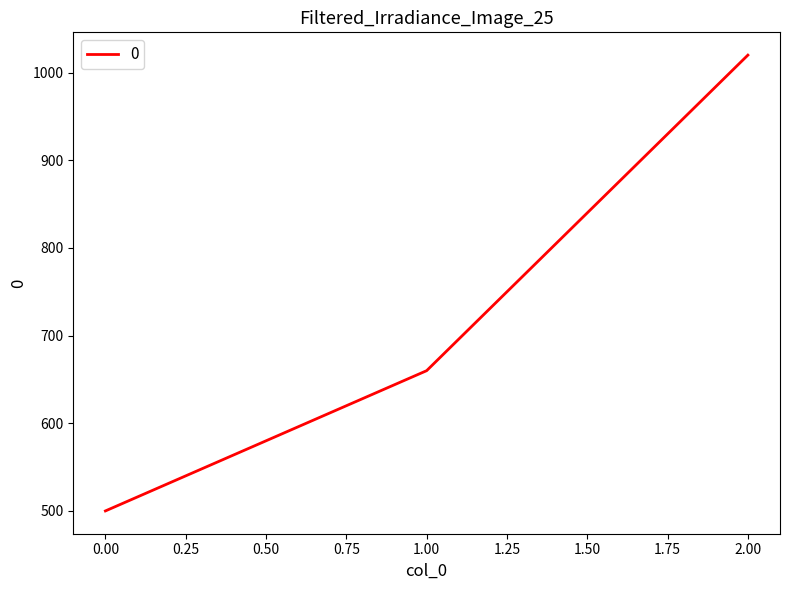

Does the chart display data point markers on the line(s)?

No